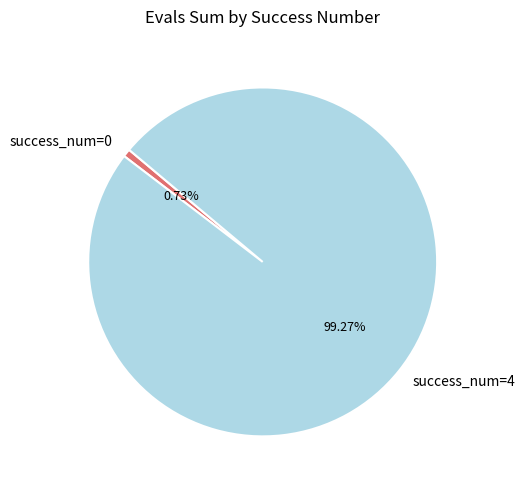

How many slices are in this pie chart?

2